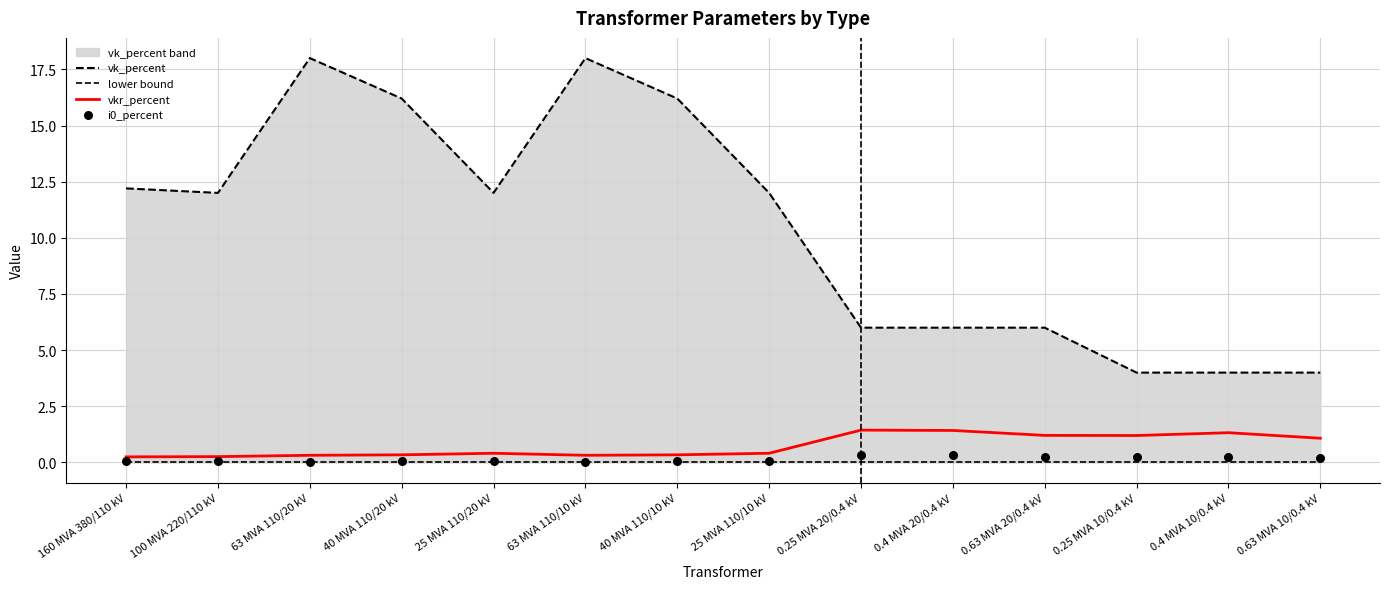

Which series has the largest Y range (max minus min)?

vk_percent